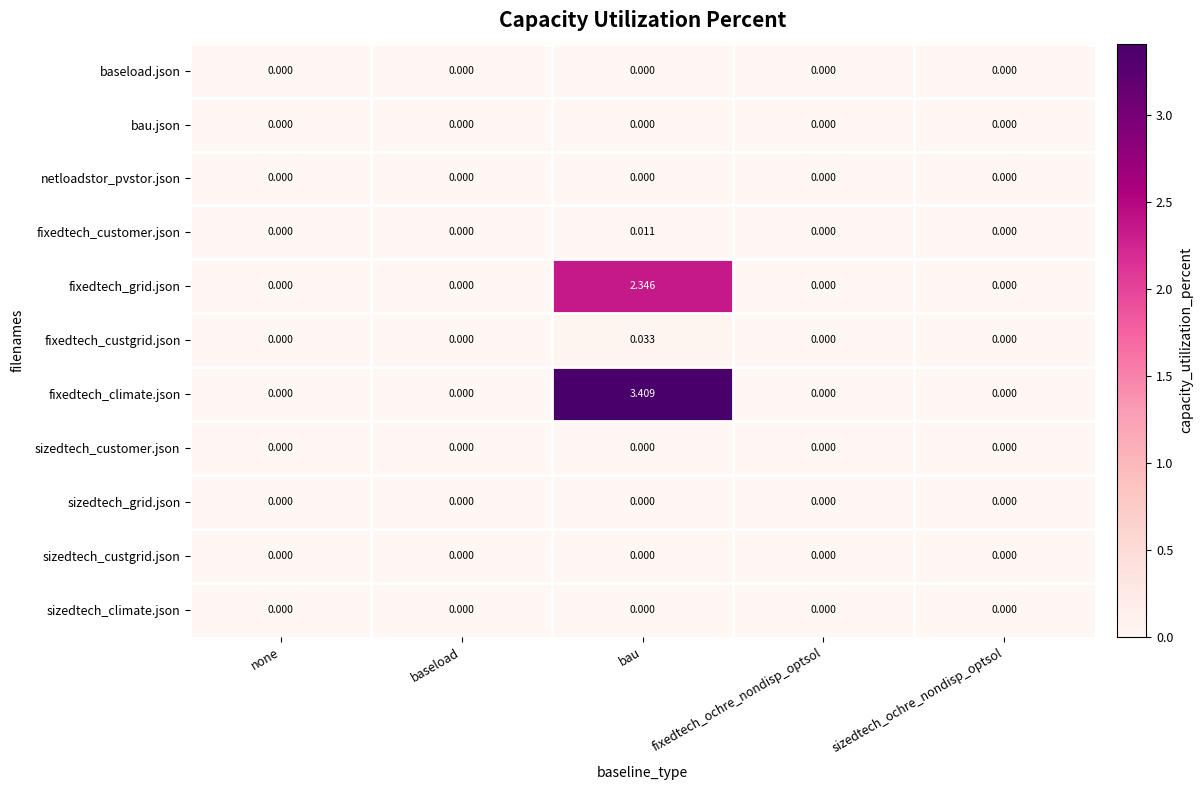

Which series has the widest spread of values?

fixedtech_climate.json